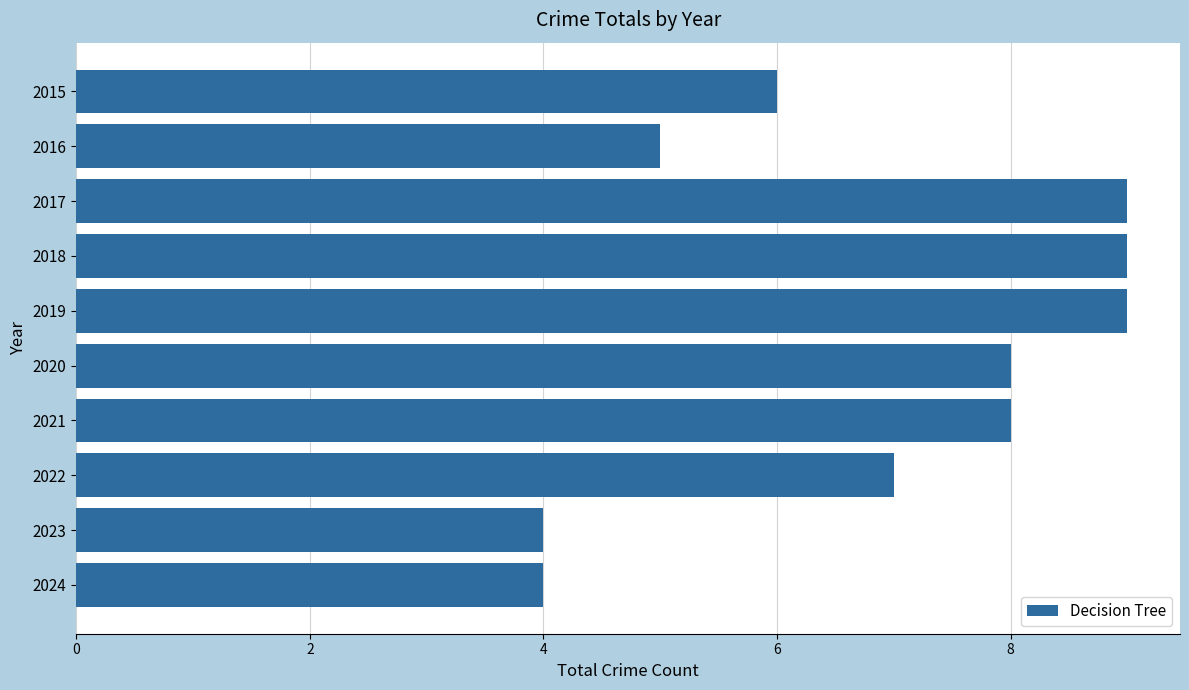

What is the smallest value displayed?

4